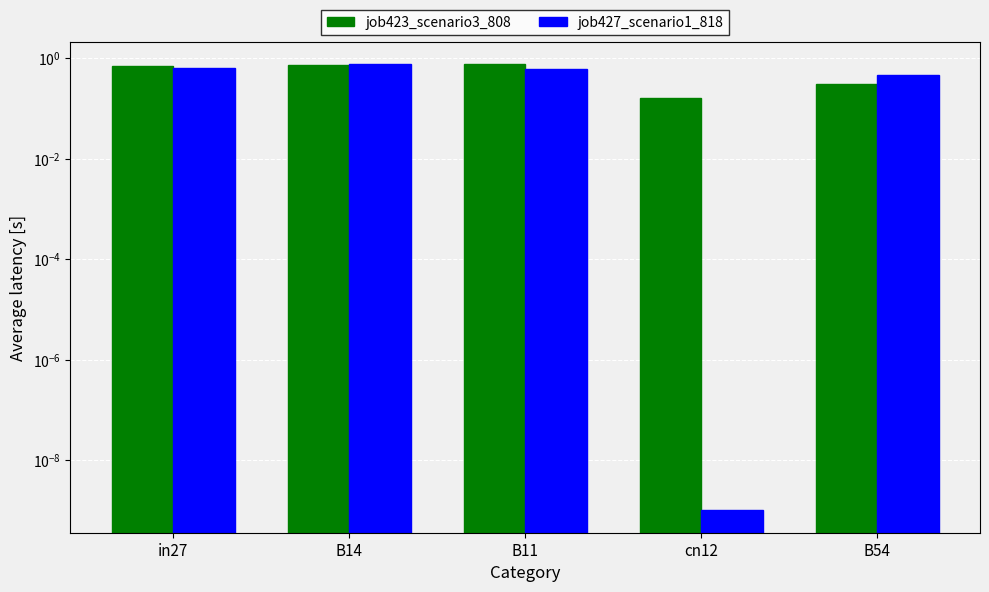

What is the difference between the second highest and minimum values in the job427_scenario1_818 series?

0.6